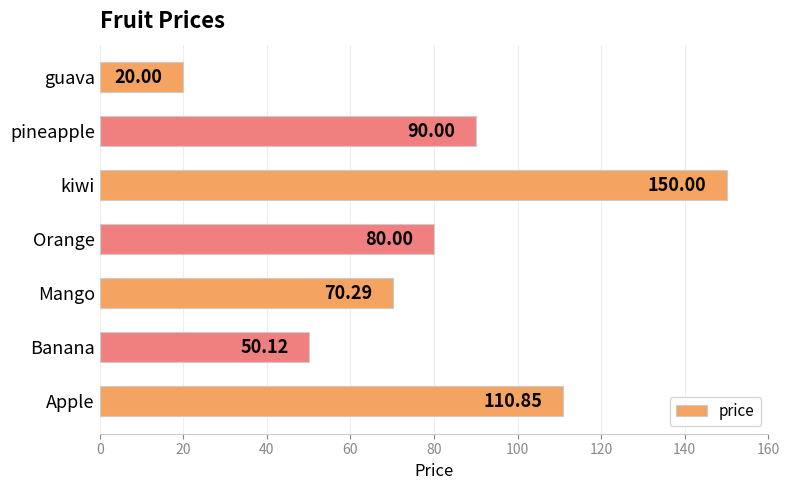

Does the chart contain any negative values?

No